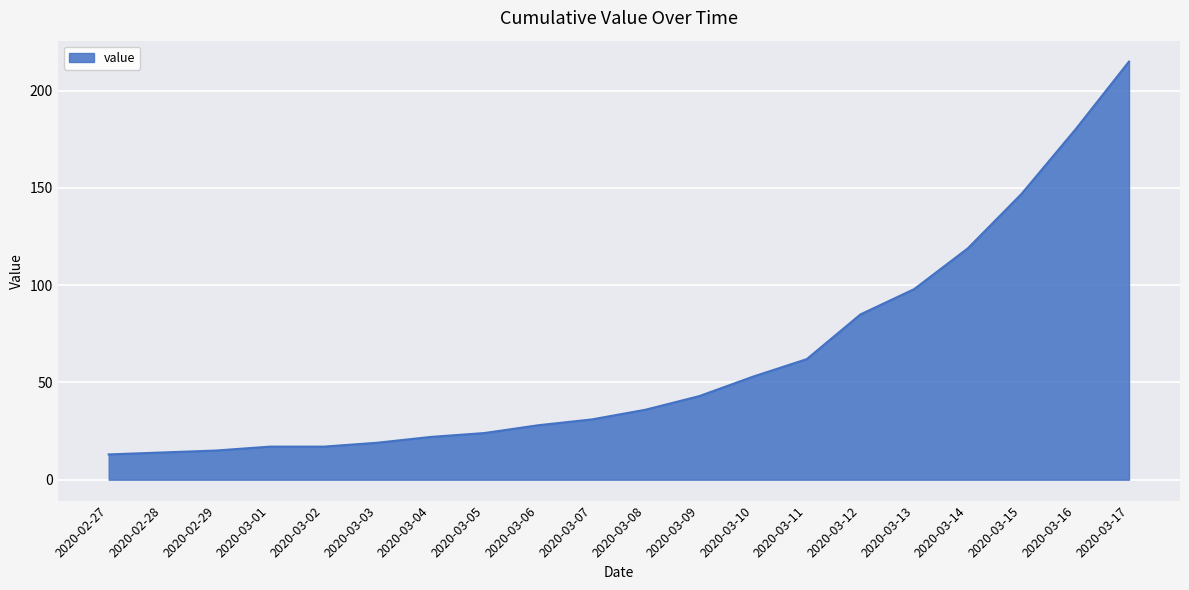

What is the ratio of the value at 2020-03-16 to the value at 2020-03-01?

10.6